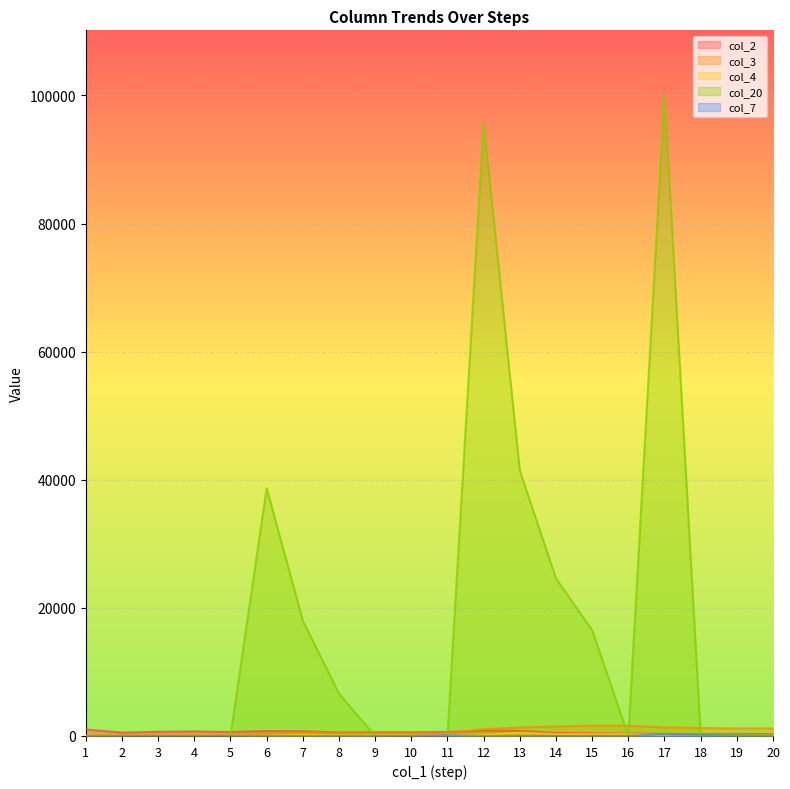

What are all the series names shown in the legend?

col_2, col_3, col_4, col_20, col_7